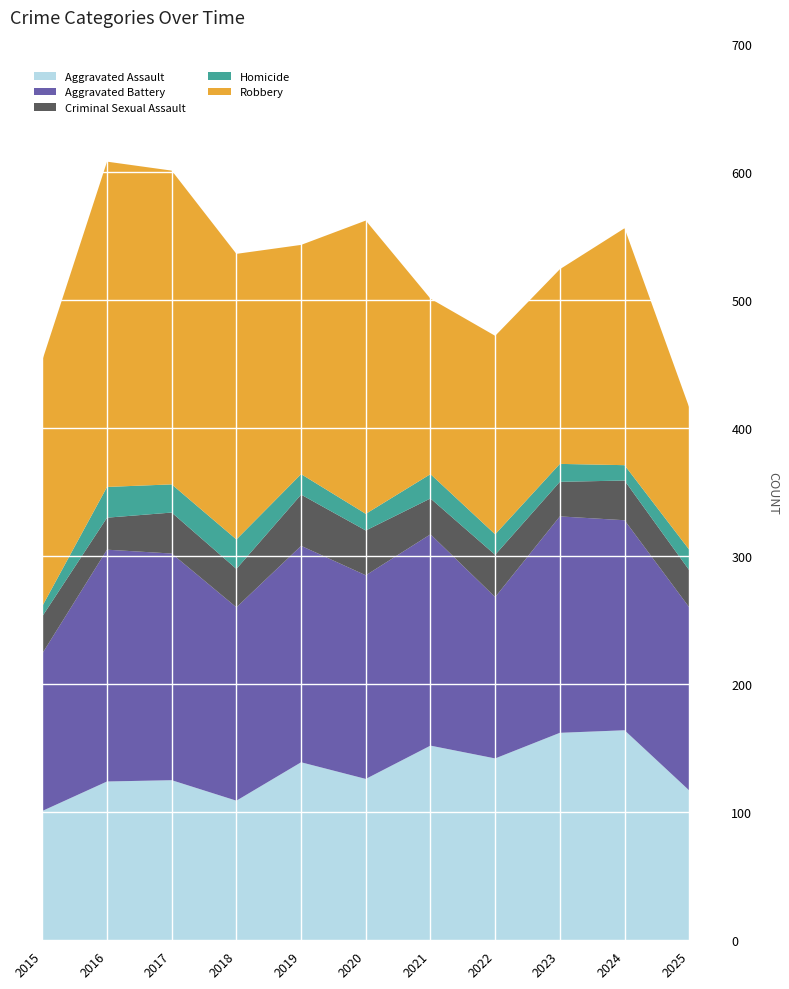

Reading left to right, transcribe all the data shown in this chart.

Aggravated Assault: 2015=101	2016=124	2017=125	2018=109	2019=139	2020=126	2021=152	2022=142	2023=162	2024=164	2025=117
Aggravated Battery: 2015=123	2016=181	2017=177	2018=151	2019=169	2020=159	2021=165	2022=126	2023=169	2024=164	2025=143
Criminal Sexual Assault: 2015=29	2016=25	2017=32	2018=30	2019=40	2020=35	2021=28	2022=33	2023=27	2024=31	2025=29
Homicide: 2015=8	2016=24	2017=22	2018=23	2019=16	2020=13	2021=19	2022=16	2023=14	2024=12	2025=16
Robbery: 2015=192	2016=254	2017=245	2018=223	2019=179	2020=229	2021=137	2022=155	2023=152	2024=185	2025=111